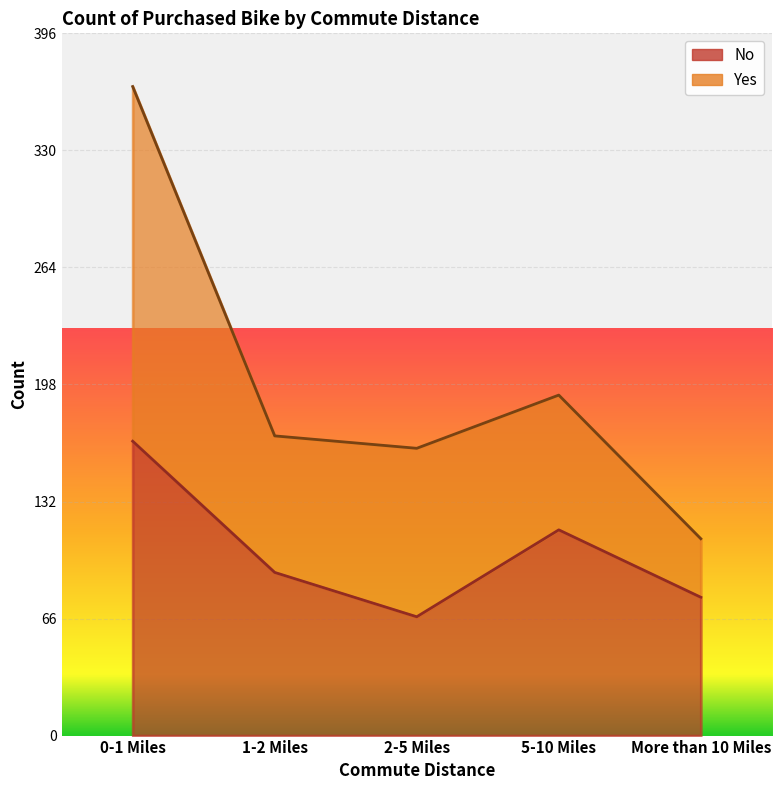

What value does the data have at 2-5 Miles?

67